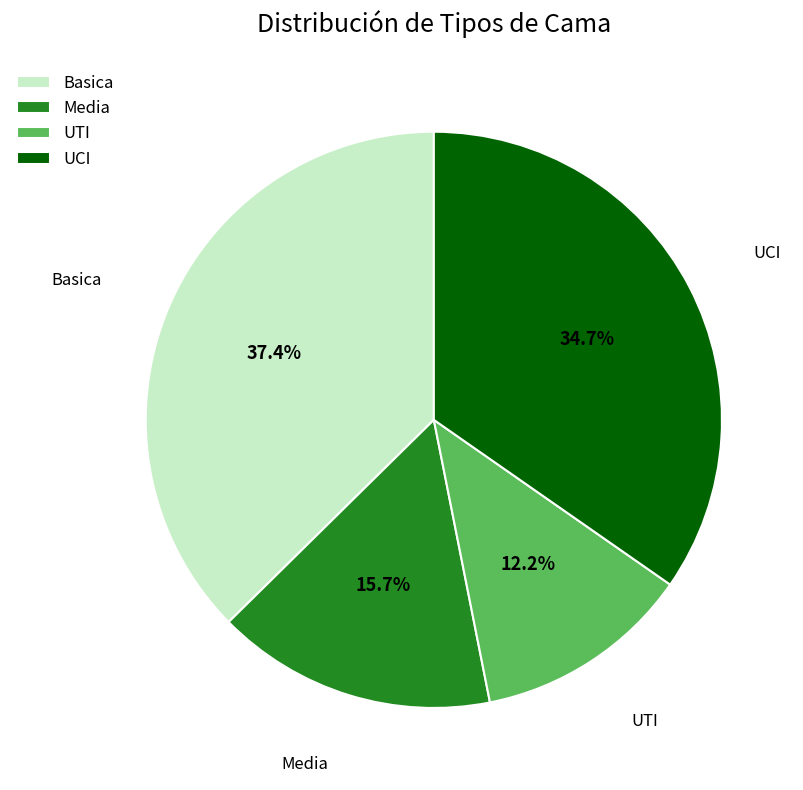

How many slices are in this pie chart?

4